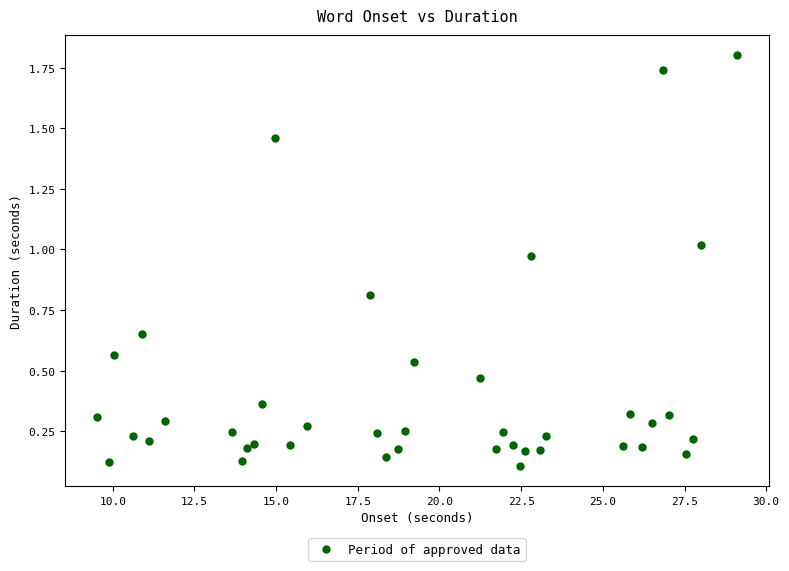

What is the range of X values (max minus min)?

19.6